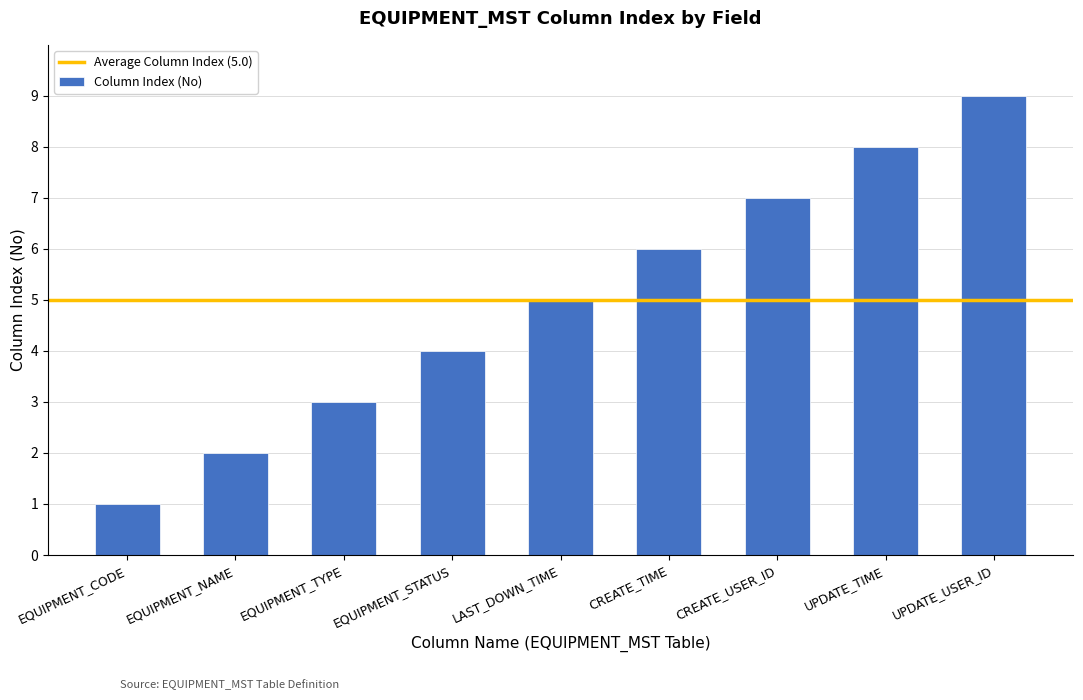

Between UPDATE_USER_ID and EQUIPMENT_CODE, which is larger?

UPDATE_USER_ID